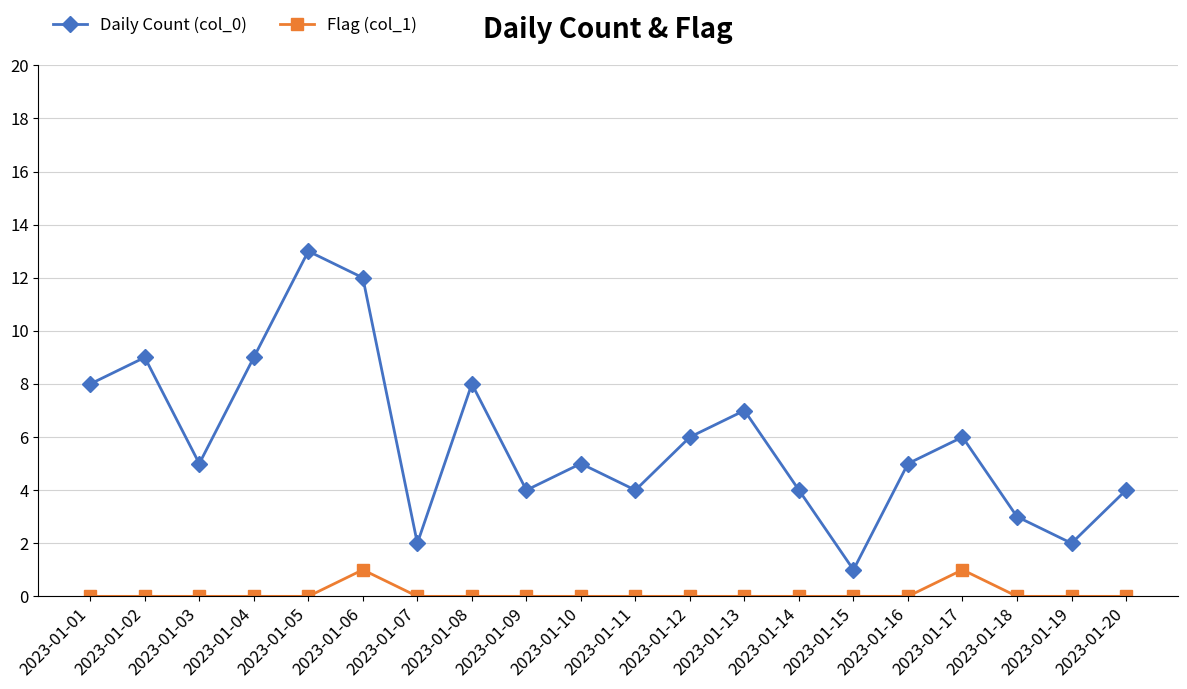

In Daily Count (col_0), how many points are lower than both neighbors (excluding endpoints)?

6